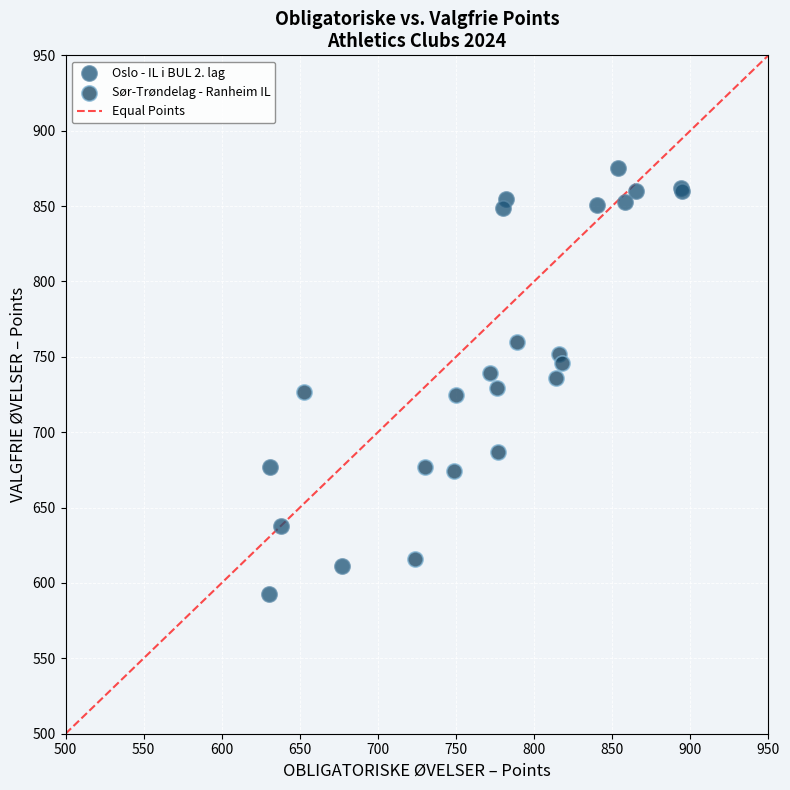

Which series has the widest spread of Y values?

Oslo - IL i BUL 2. lag